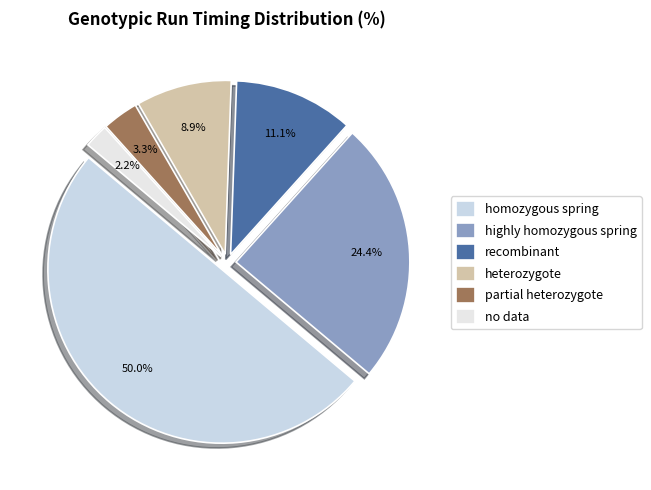

Which slice is the largest?

homozygous spring